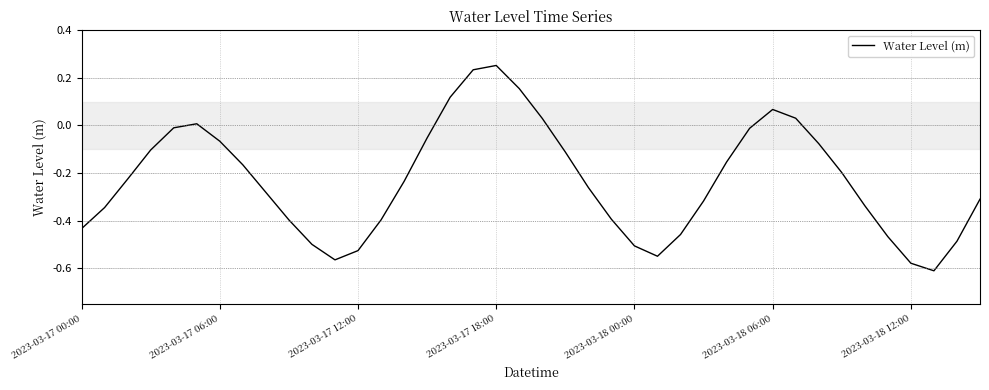

What is the difference between the maximum and minimum values?

0.9